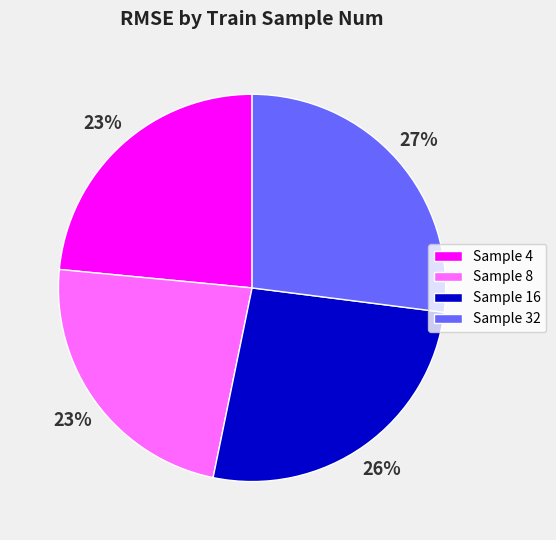

Is it true that Sample 8 is 14% of the pie?

False